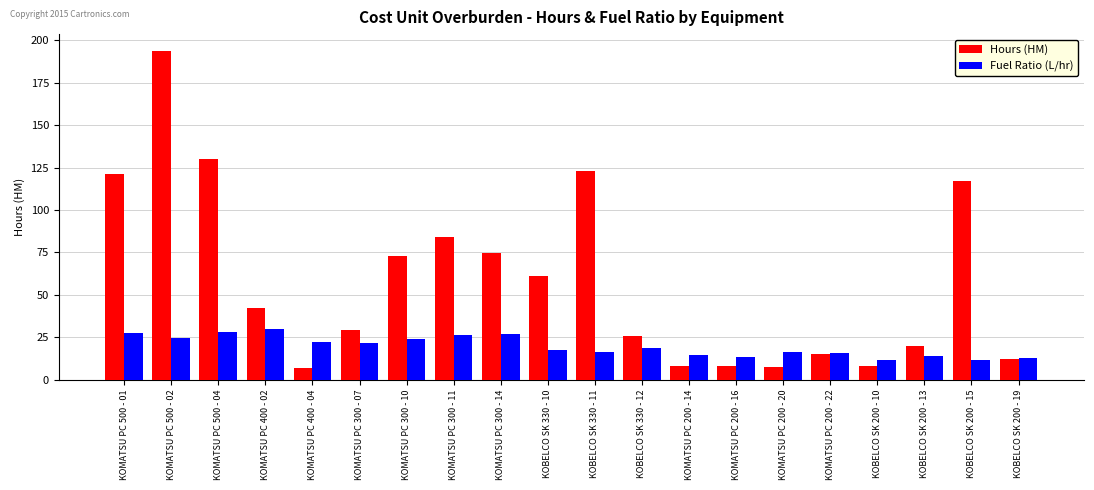

What is the value of the Hours (HM) bar at the 10th from the left?

61.0